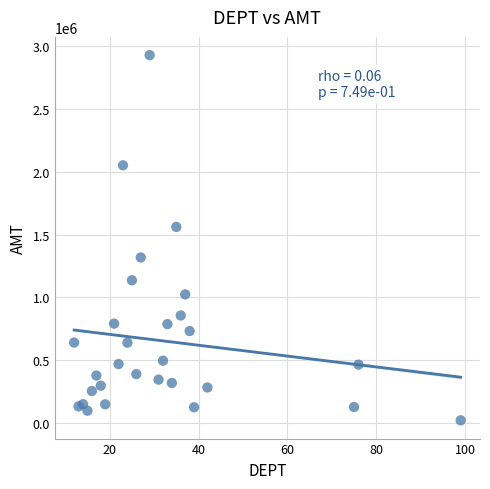

What is the range of Y values (max minus min)?

2903910.9